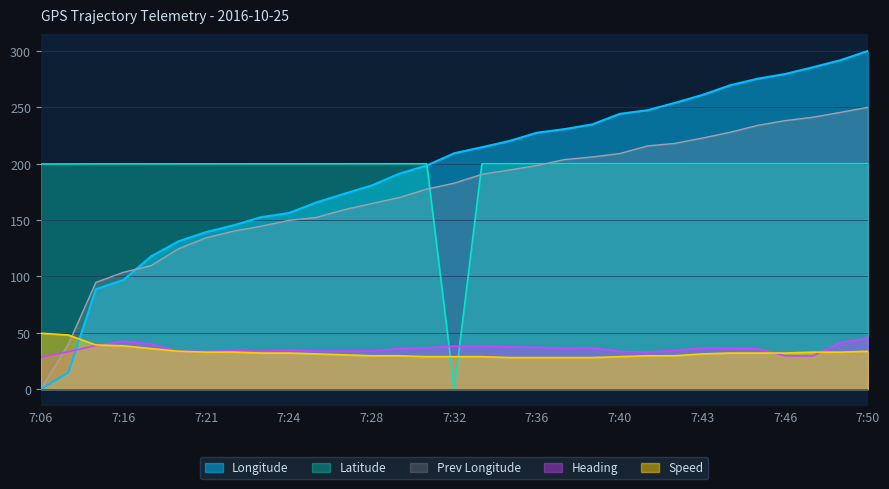

Where is Prev Longitude nearest to the value 125?

7:20